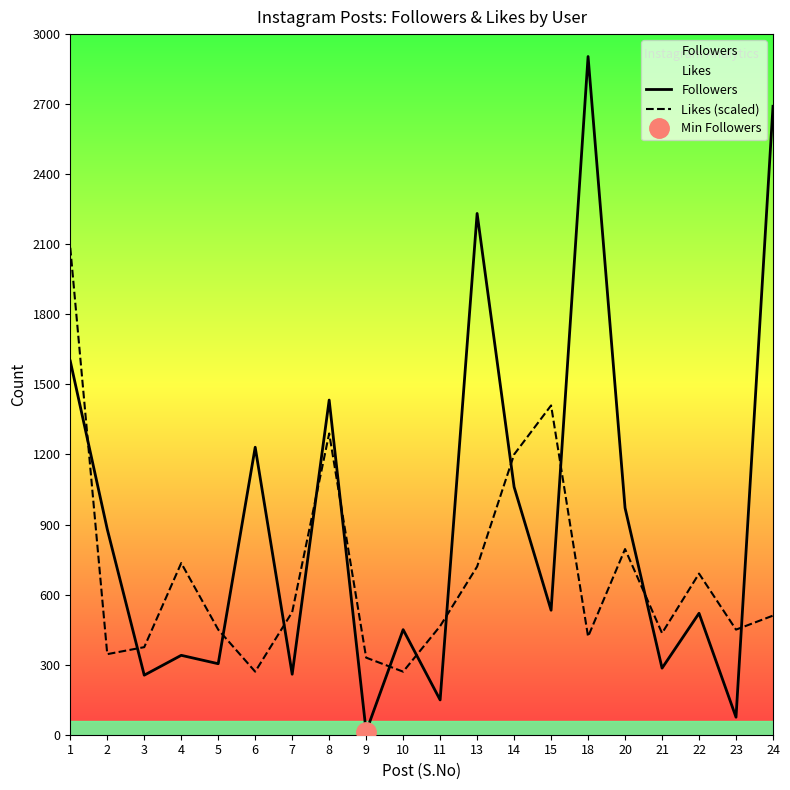

True or false: Followers has a value of 7 at 9.

False